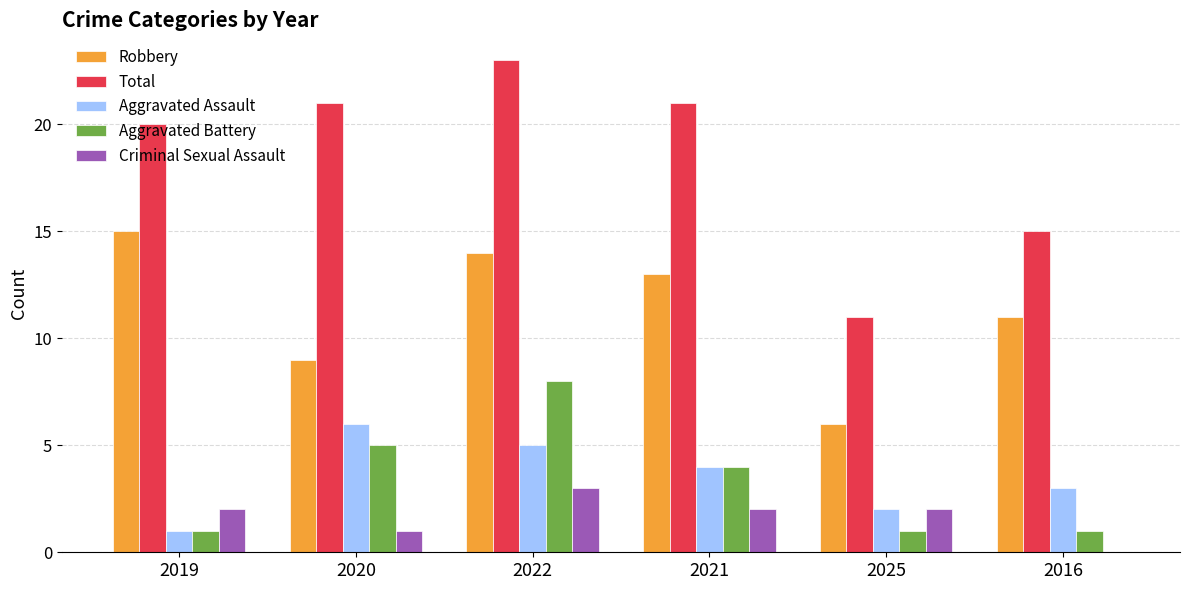

Between 2020 and 2021, which series saw the biggest shift?

Robbery